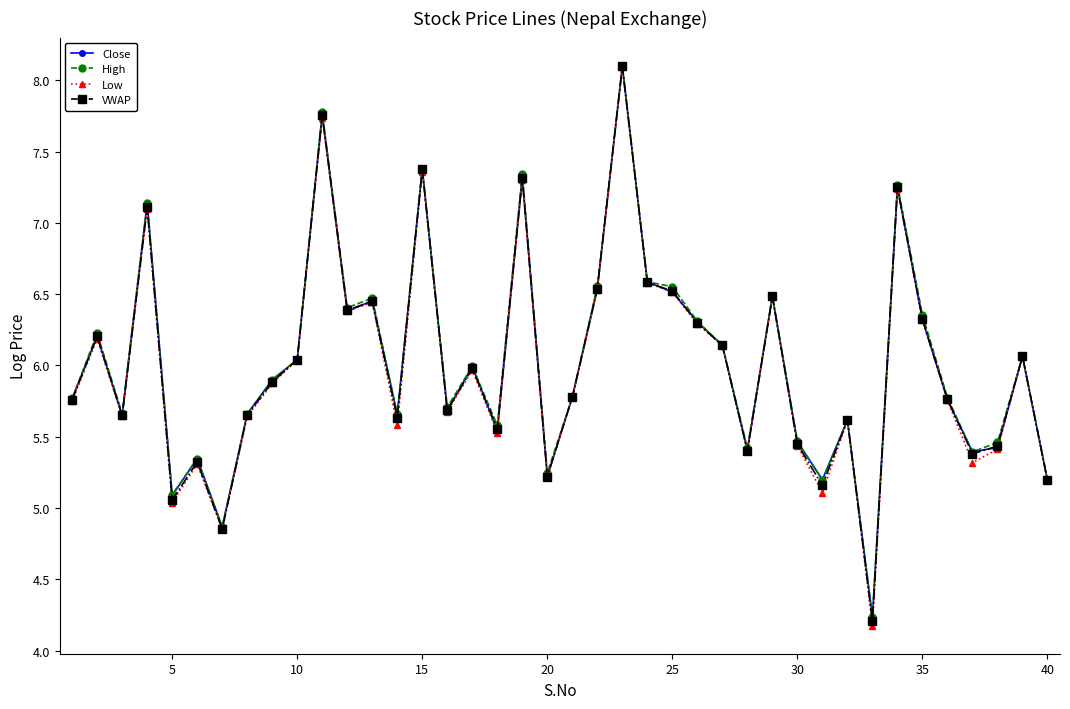

Count the number of categories in the chart.

40